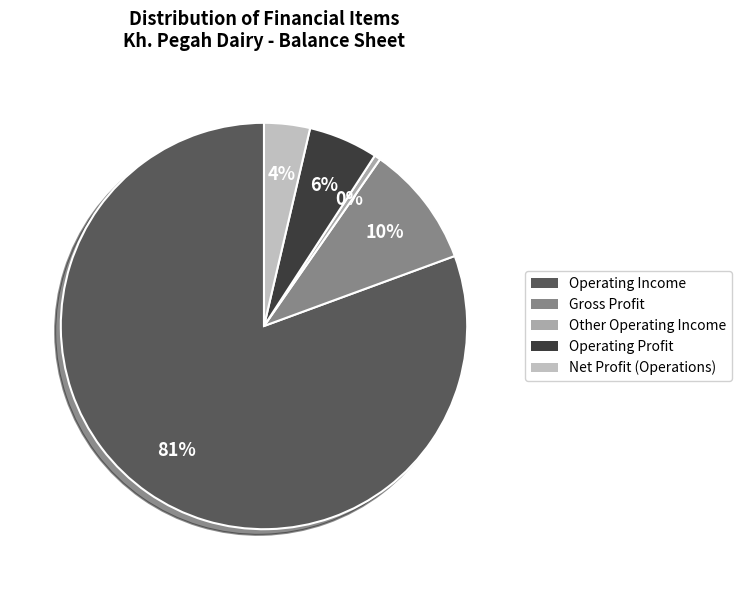

How many segments does this pie chart have?

5